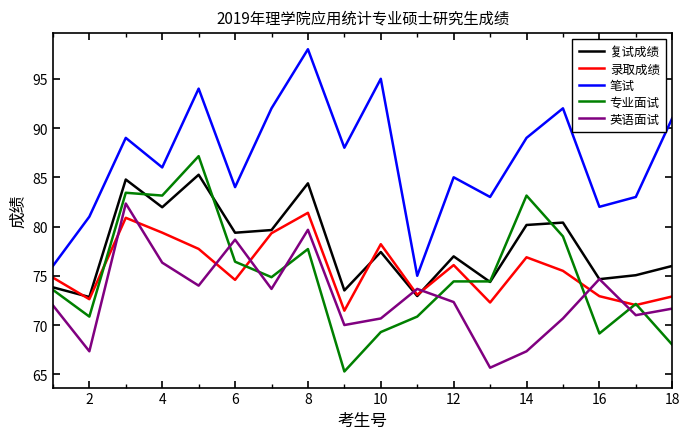

True or false: 专业面试 and 英语面试 cross at least once.

True